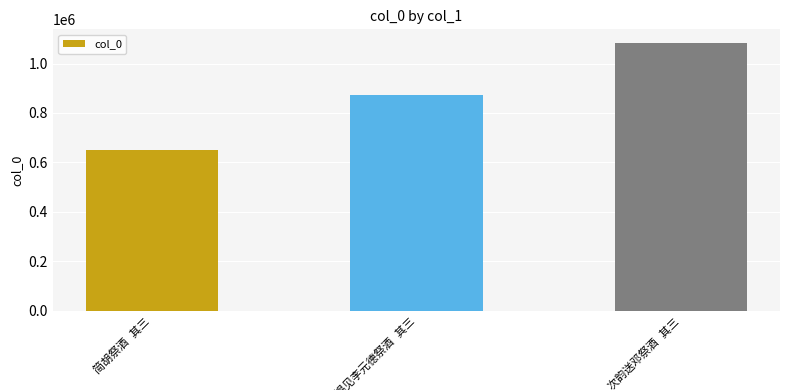

What is the smallest value displayed?

648414